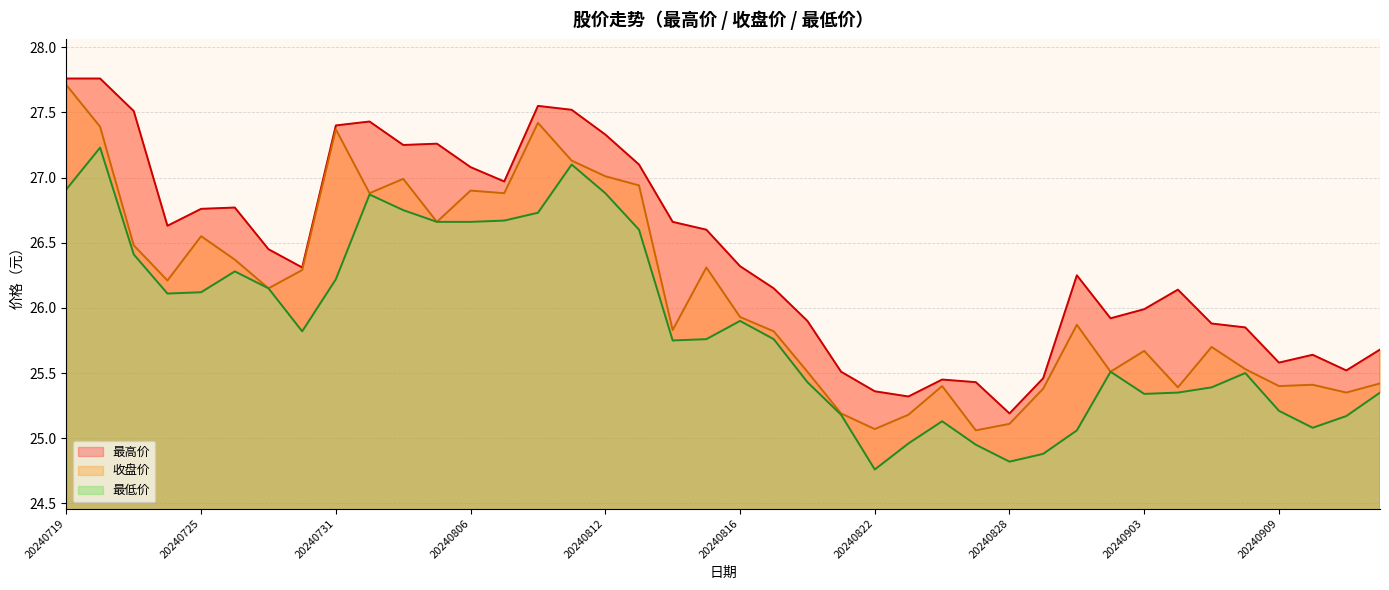

What is the difference between the maximum and minimum values in the 收盘价 series?

2.7